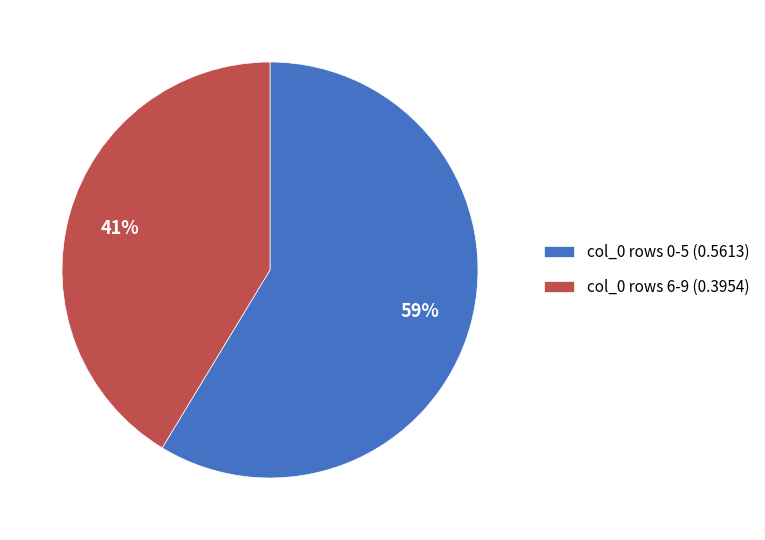

To the nearest percent, what percentage of the pie is col_0 rows 0-5 (0.5613)?

59%